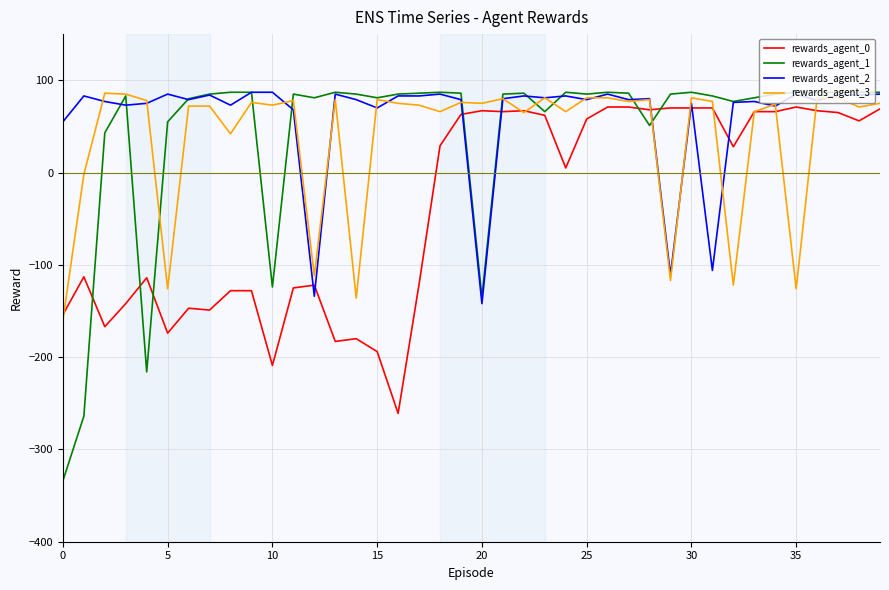

What is the minimum value for rewards_agent_1?

-334